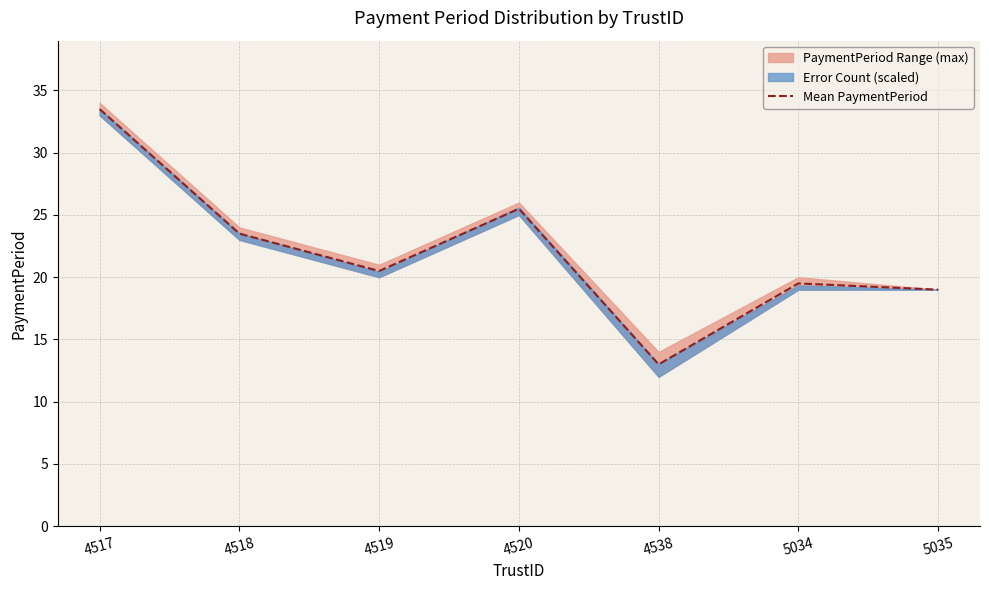

How many interior local peaks (higher than both neighbors) does the data have?

2